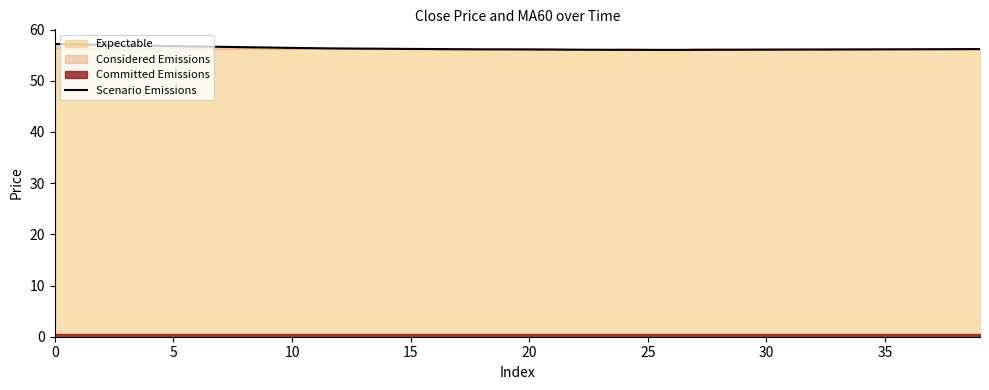

Read the value at 9.

56.5